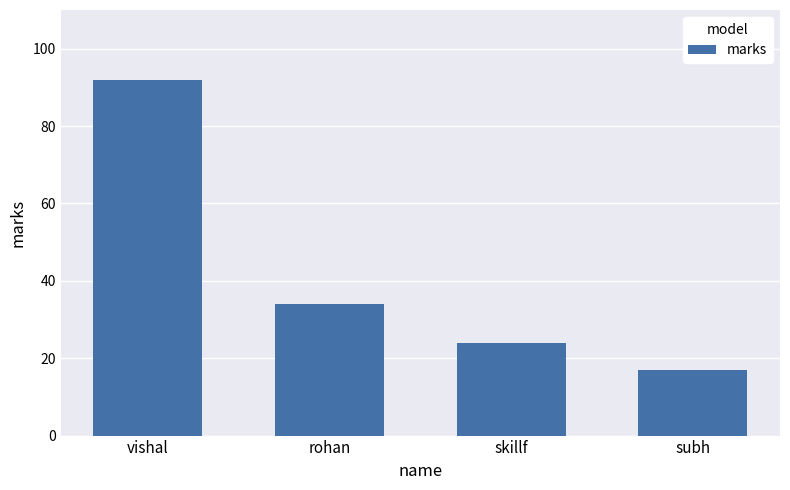

Reading right to left, what are all the values shown in this chart?

subh=17	skillf=24	rohan=34	vishal=92